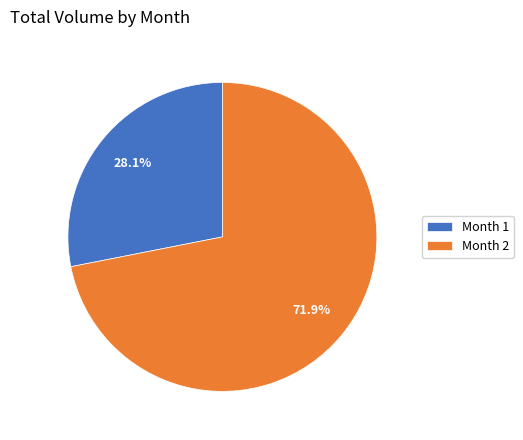

Between Month 2 and Month 1, which is larger?

Month 2